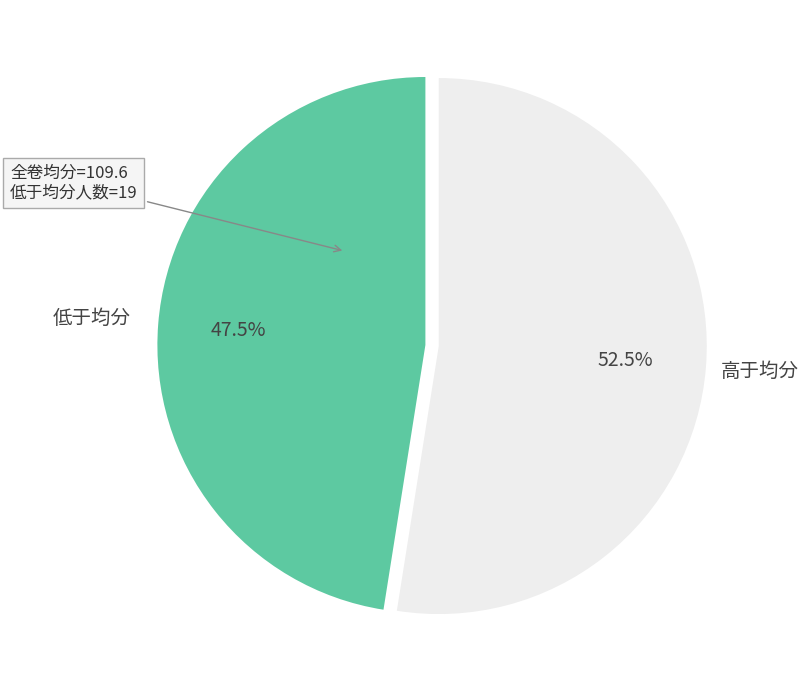

Is there a majority slice in this chart?

Yes